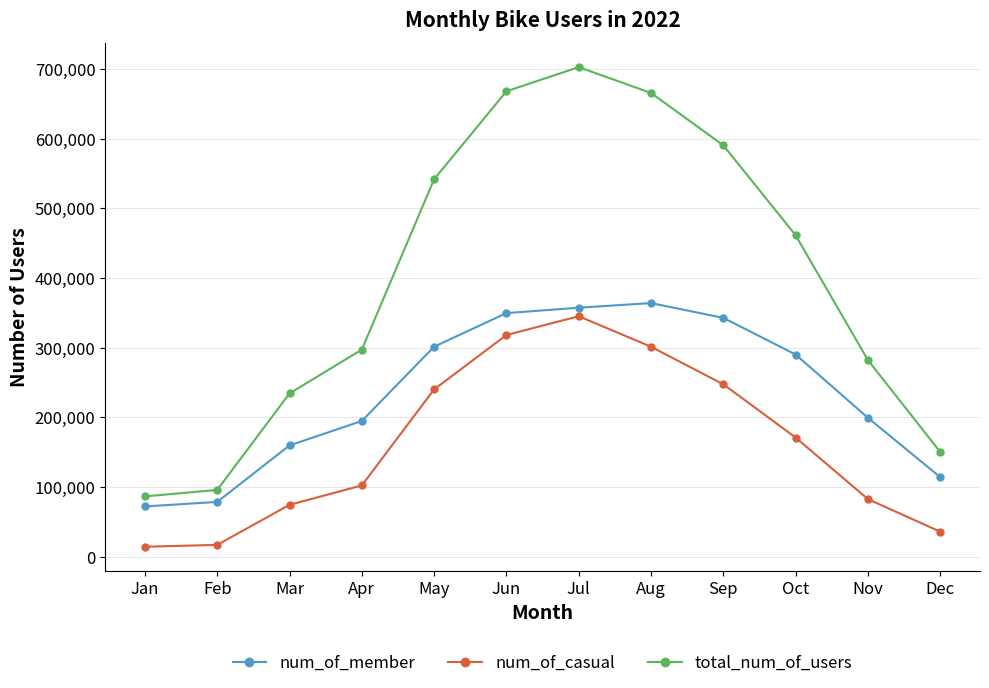

At how many categories does at least one series exceed 661970?

3